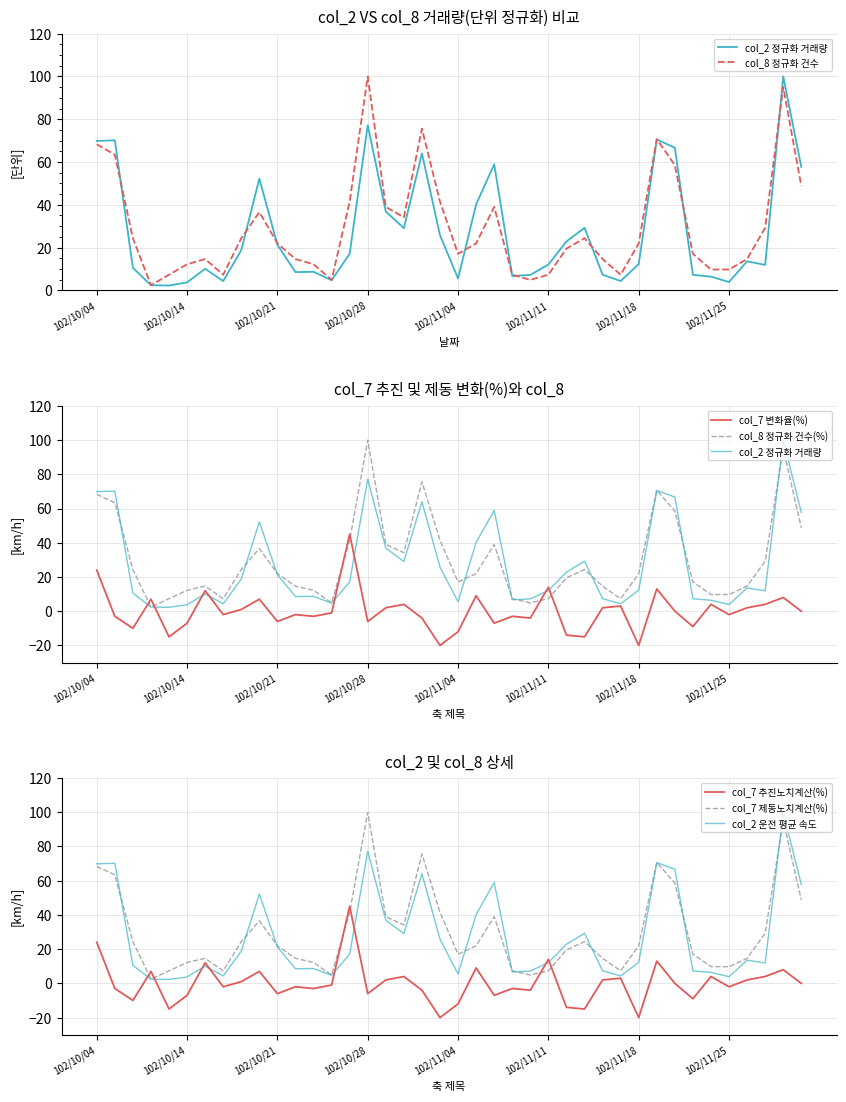

How many values in col_7 are below zero?

21